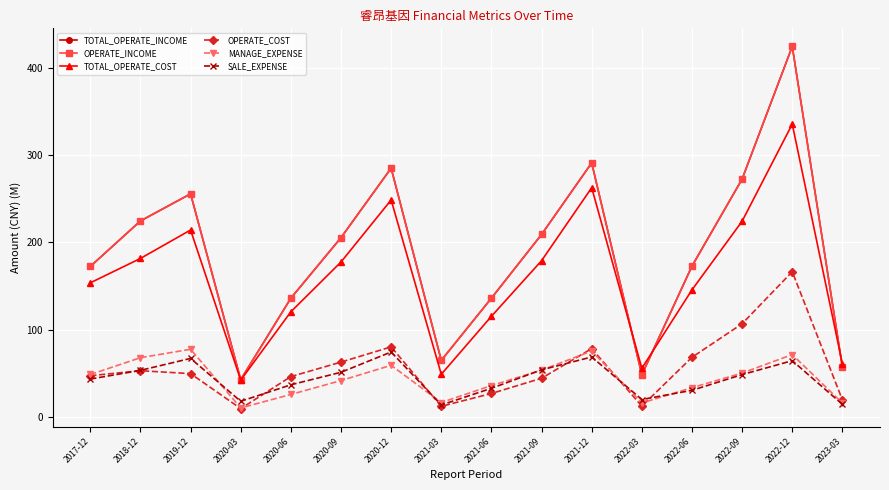

What is the label of the 9th point from the left?

2021-06